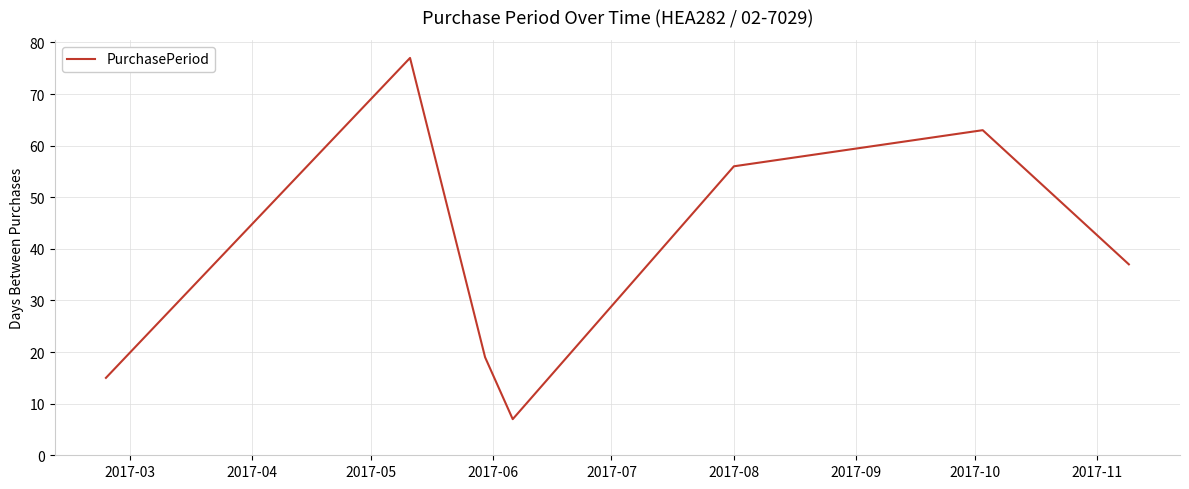

How many lines are shown in the chart?

1